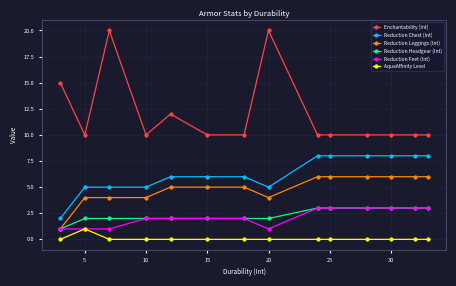

True or false: AquaAffinity Level has more than 0 interior local peaks.

True